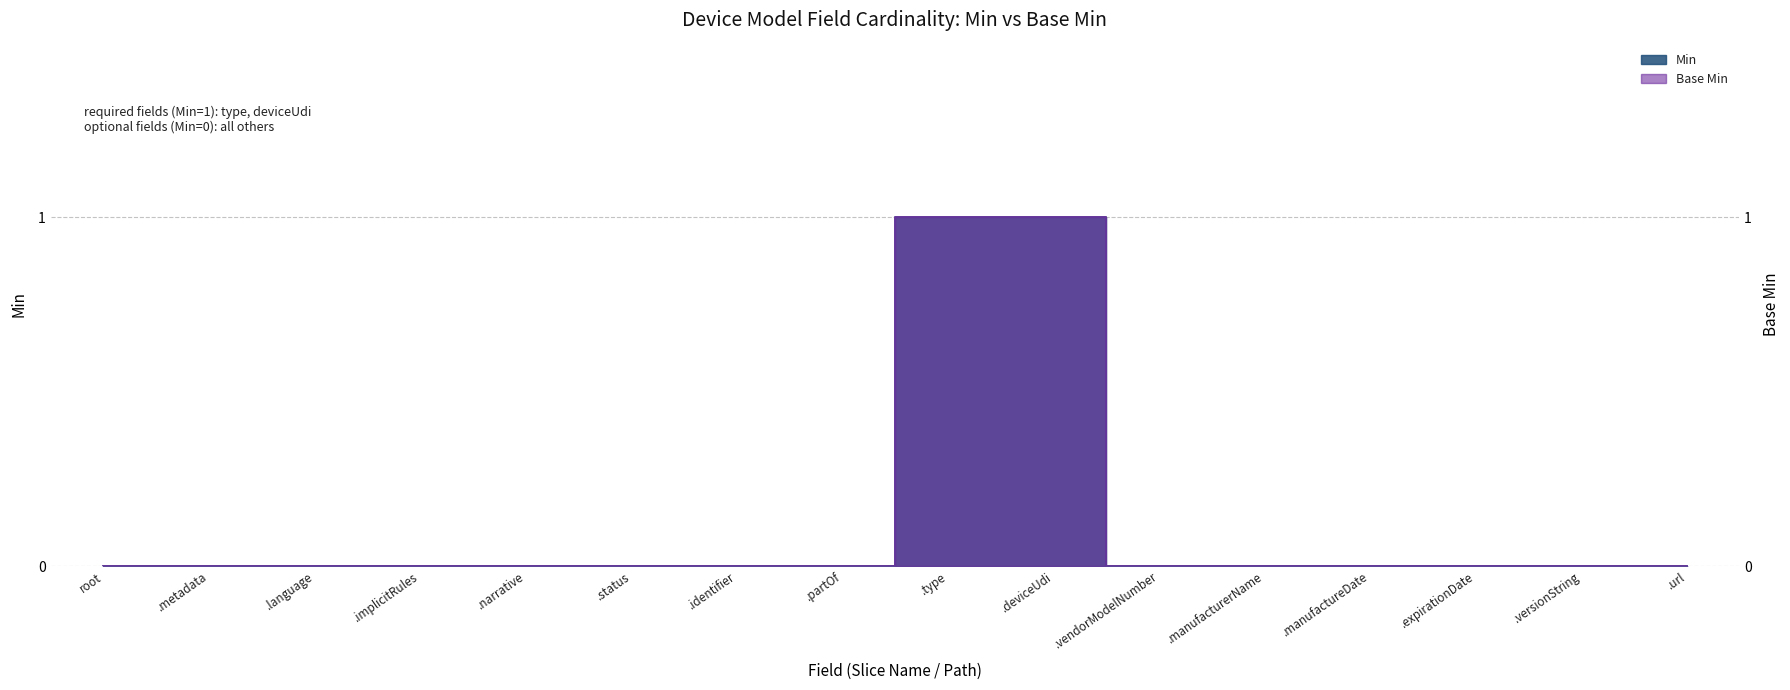

How many series are shown in this chart?

2